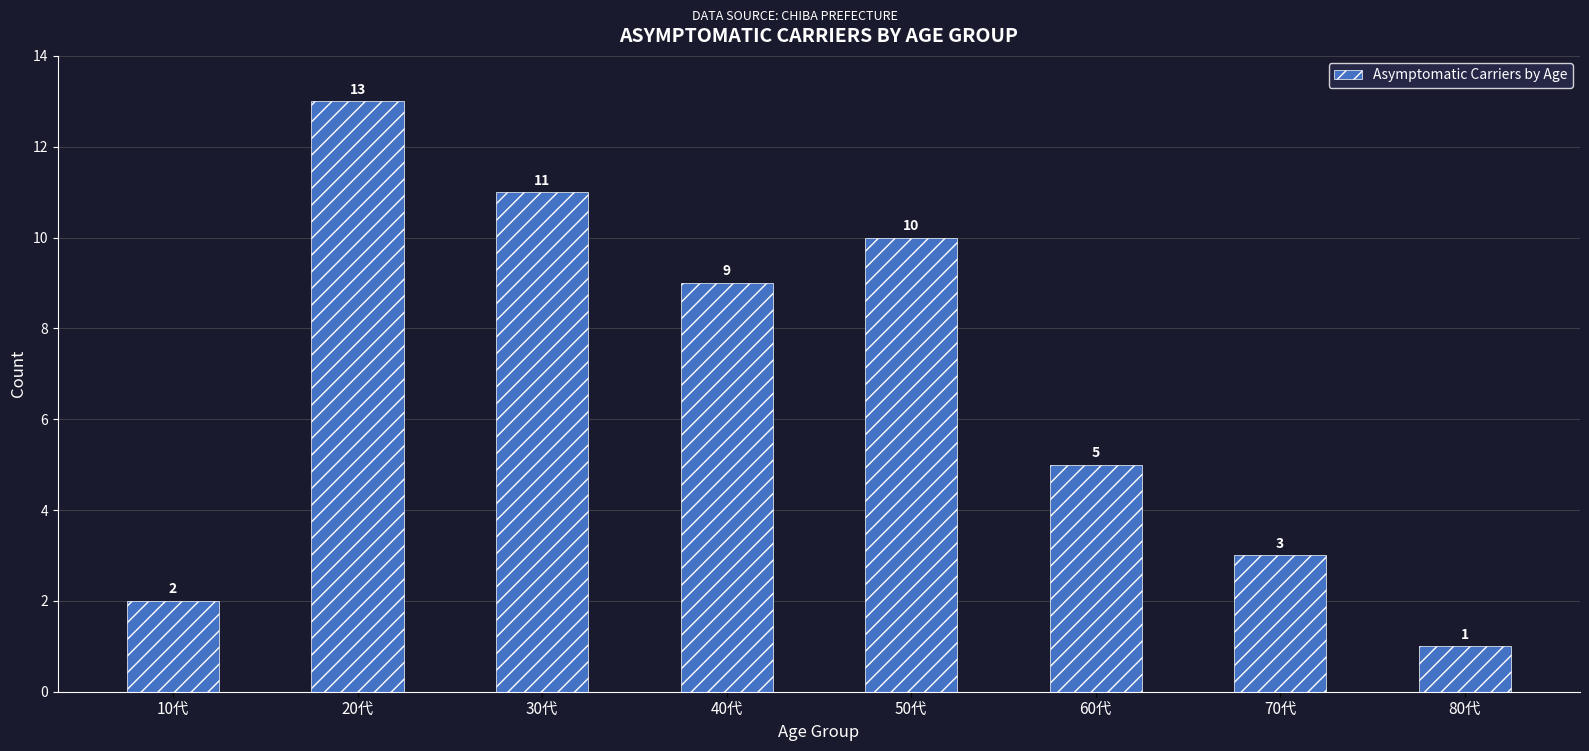

Approximately how many times larger is the value at 60代 compared to 20代?

0.4